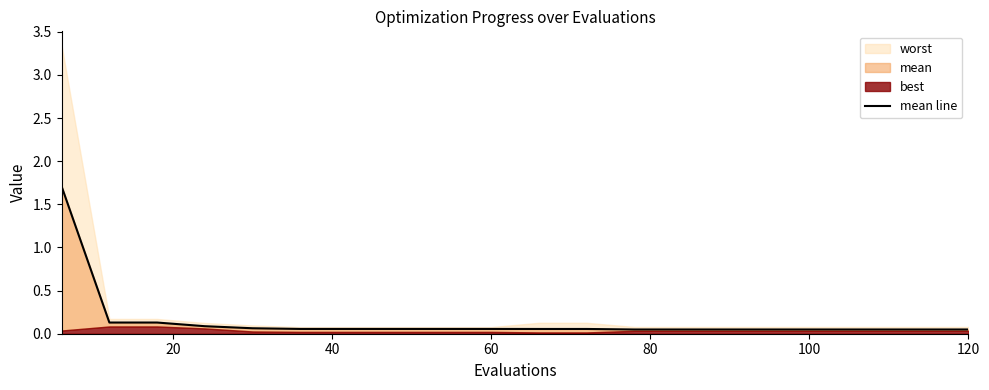

What is the average value?

0.1